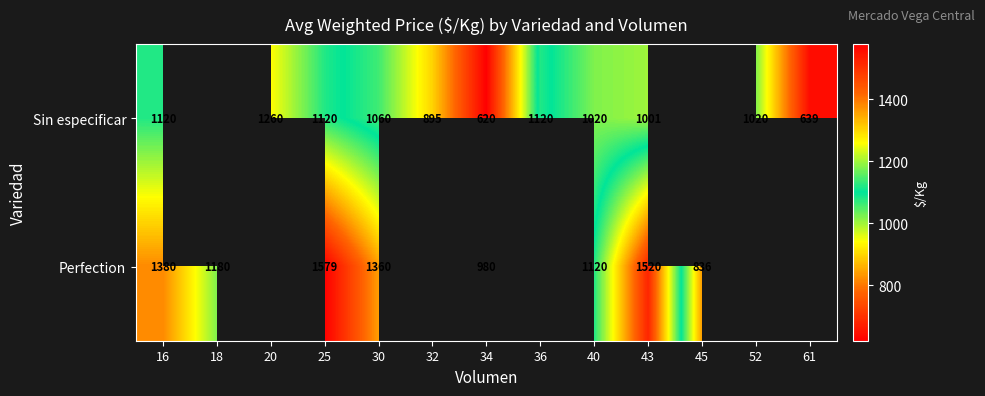

What is the total value across all series at 16?

2500